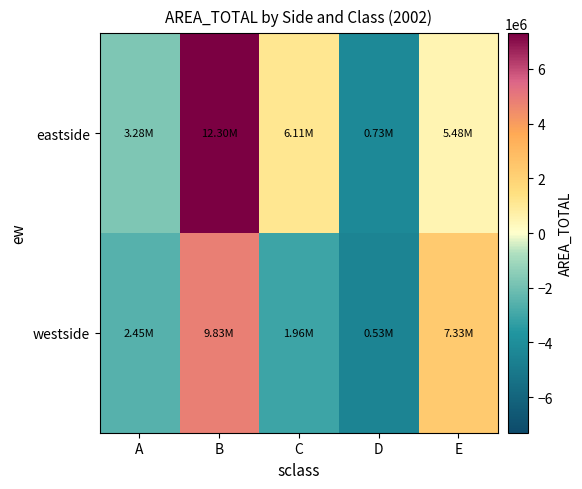

What is the total value across all series at C?

-1935208.0